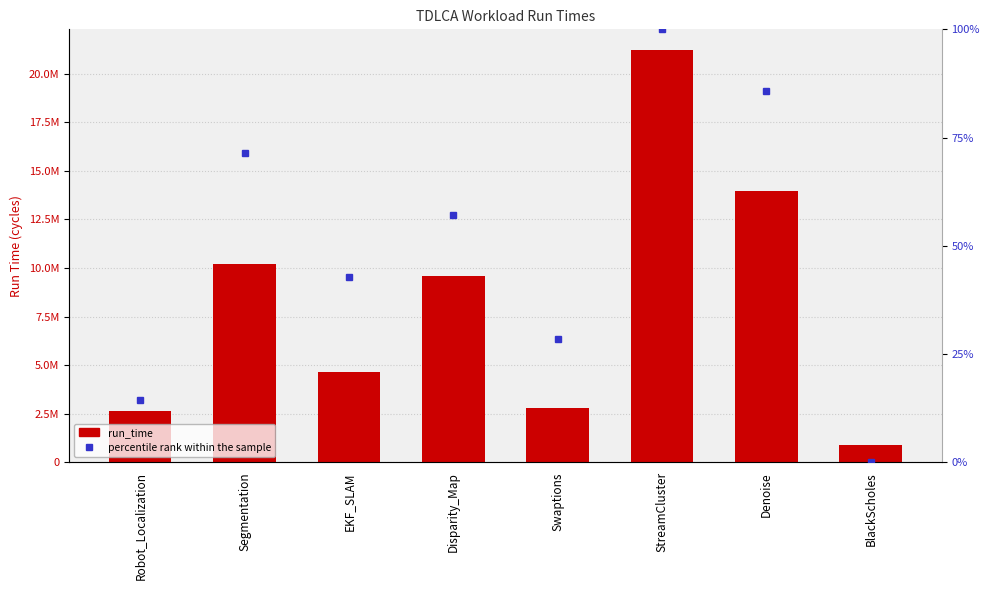

What is the label of the 2nd bar from the right?

Denoise